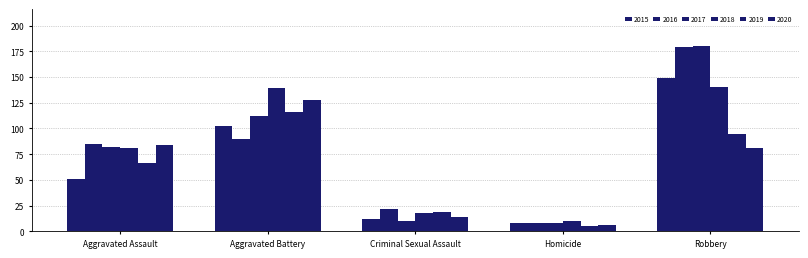

At which category is the sum across all series the highest?

Robbery